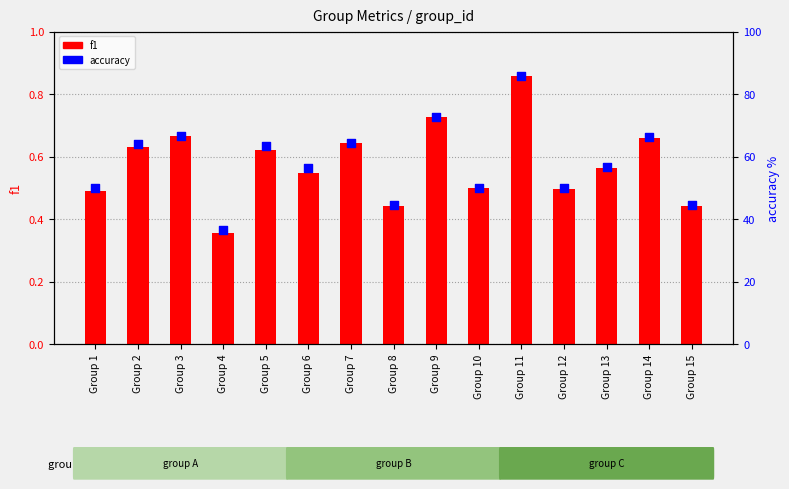

At which category is the sum across all series the highest?

Group 11